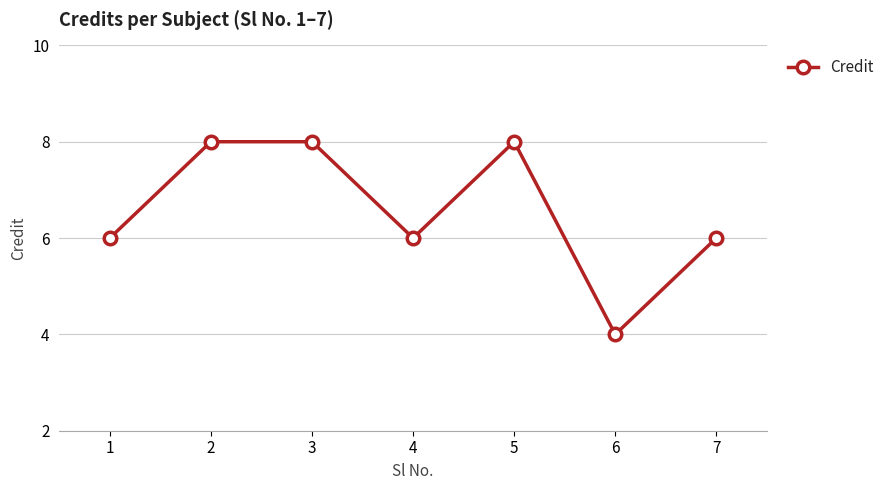

Reading right to left, list all the values displayed in this chart.

6	4	8	6	8	8	6